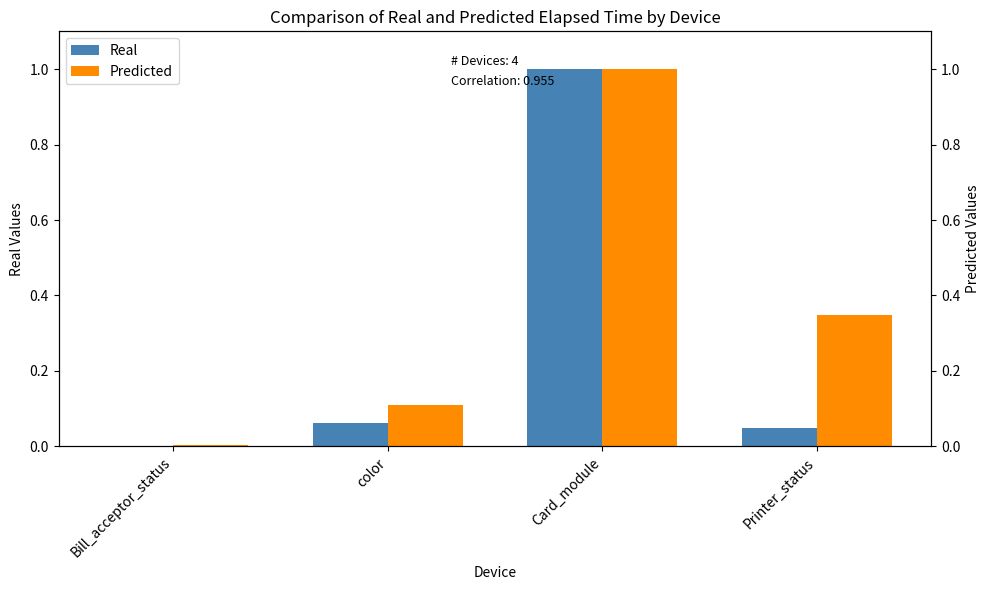

Which category has the highest value in the Real series?

Card_module